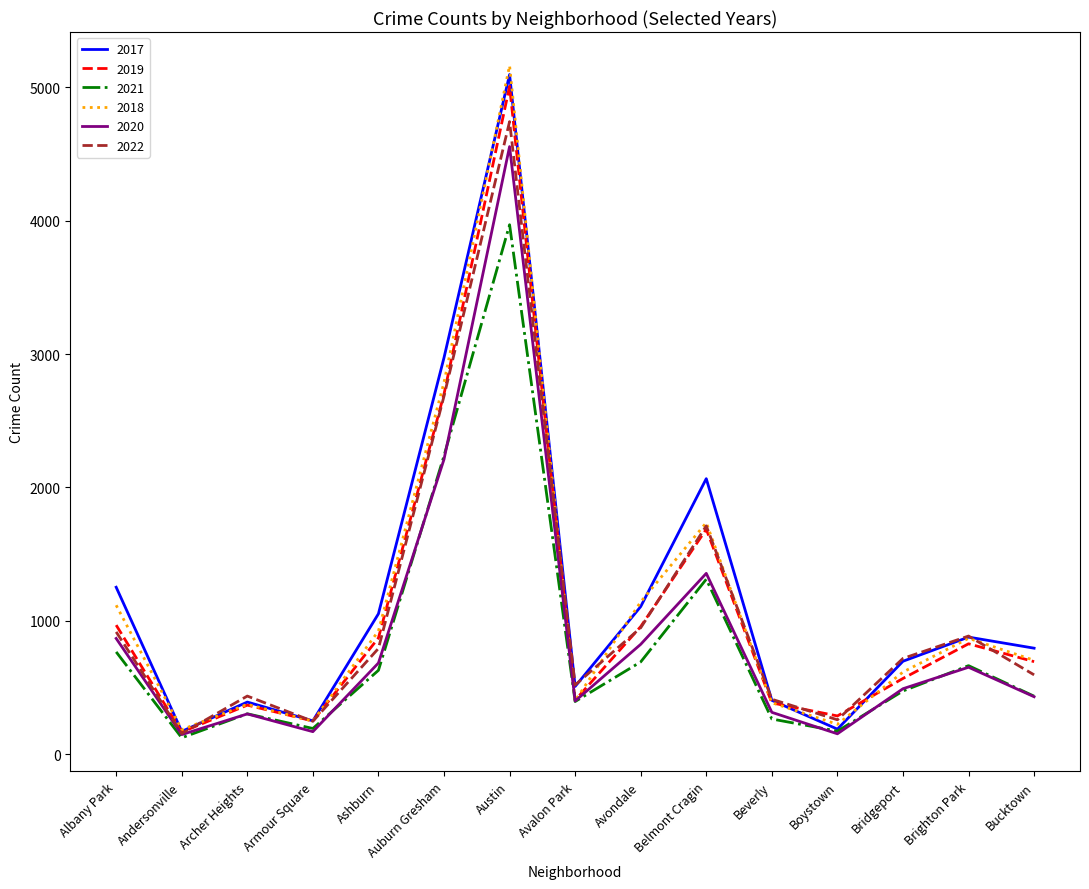

What is the maximum value shown in the chart?

5163